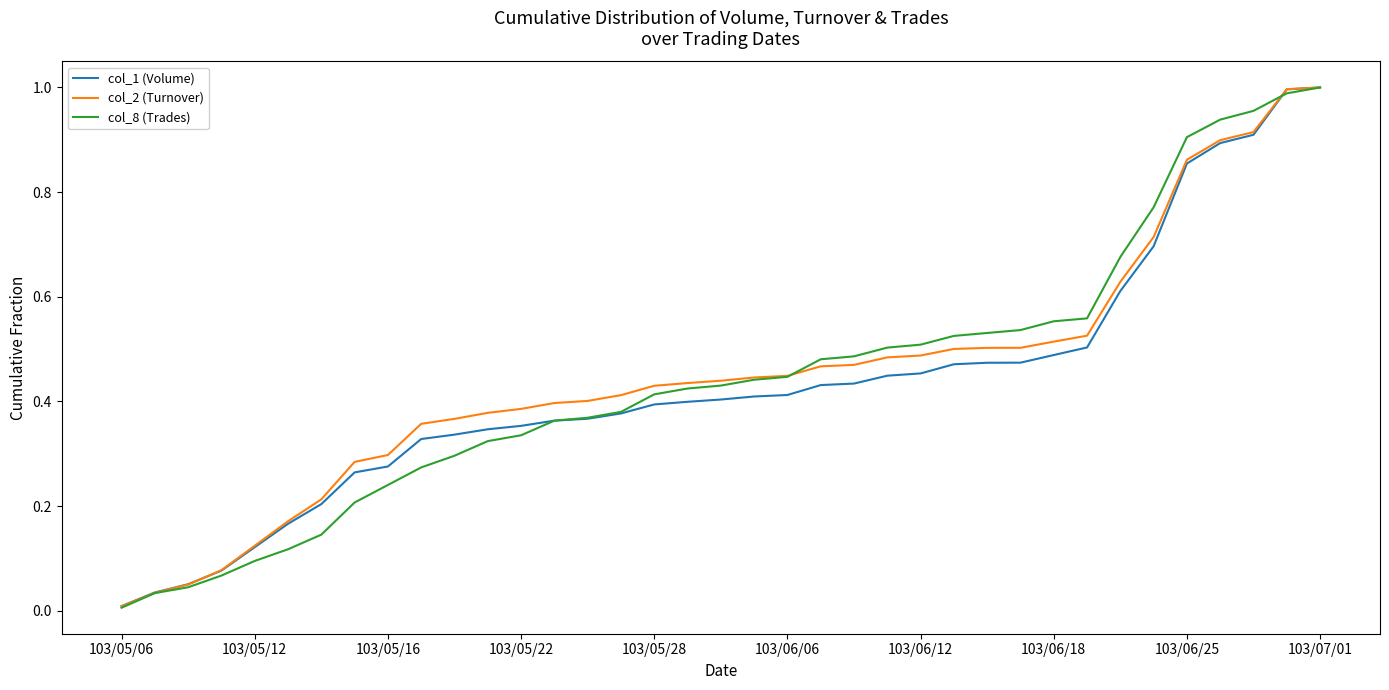

Does the chart have visible grid lines?

No